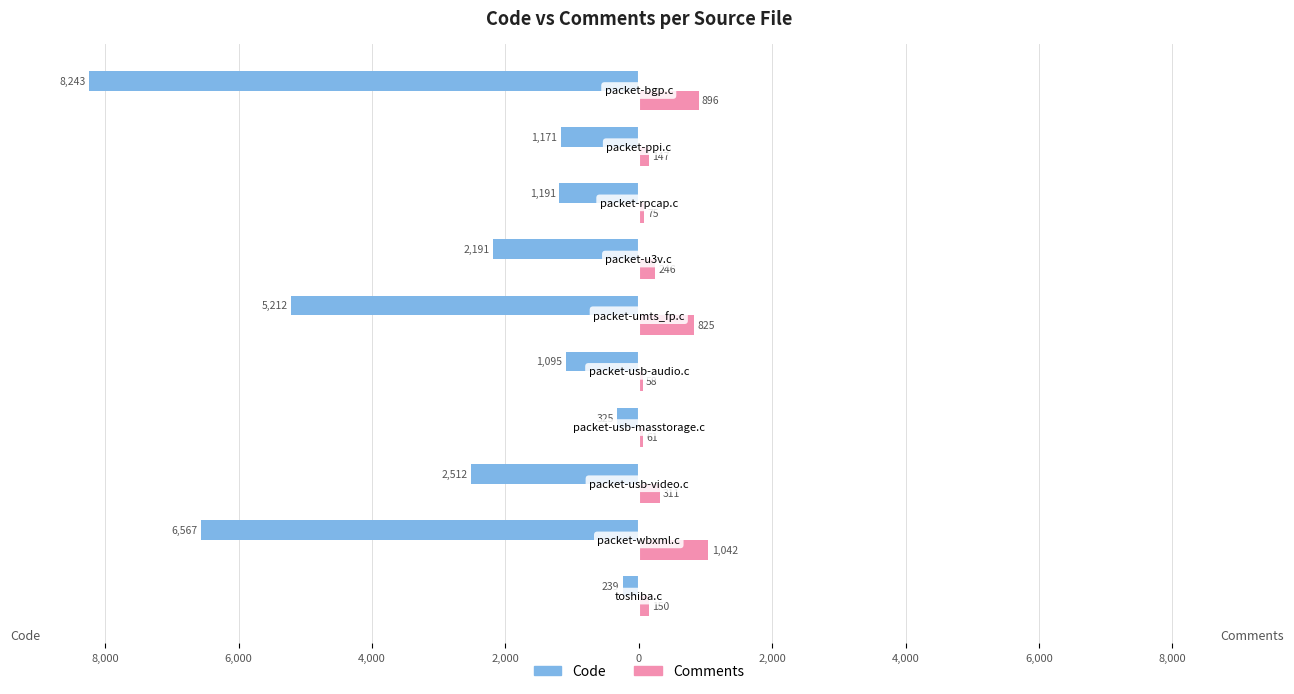

What are all the series names shown in the legend?

Code, Comments